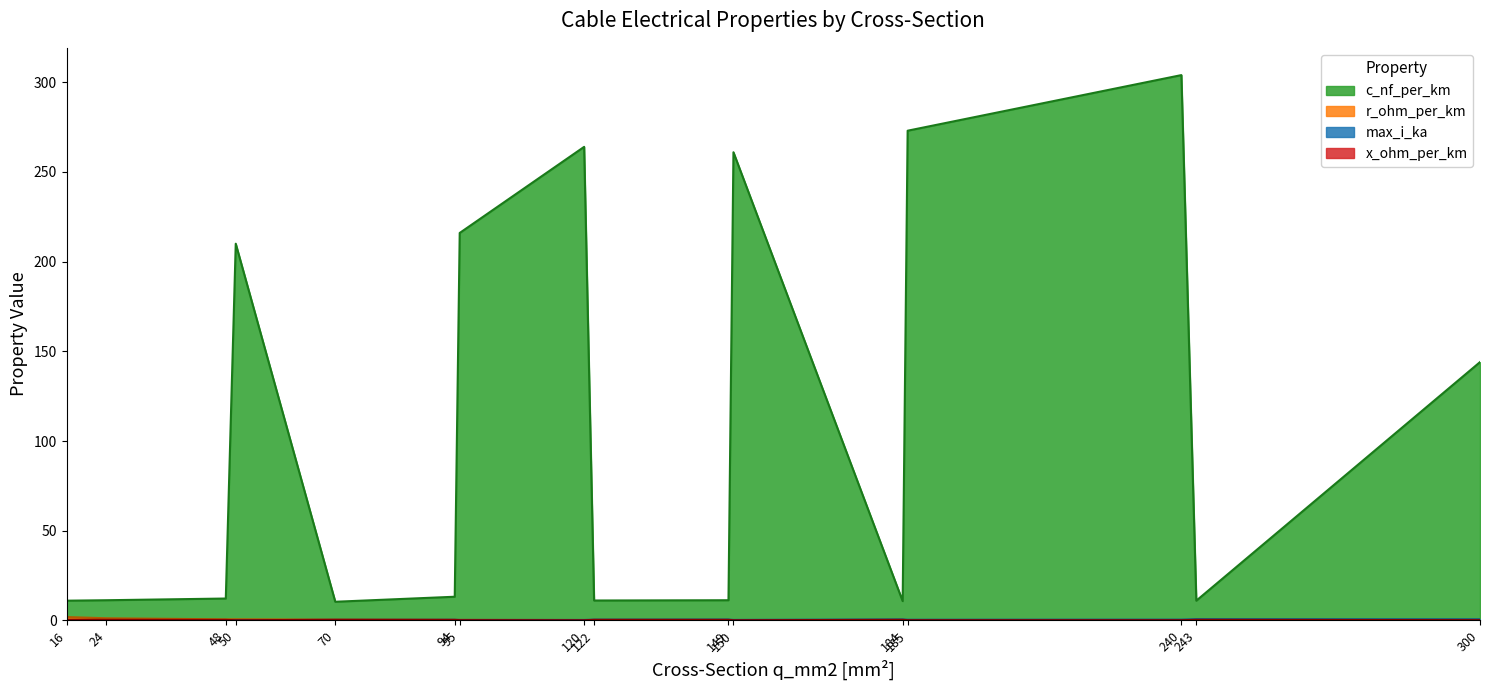

True or false: r_ohm_per_km has a value of 1.0 at 50.

False